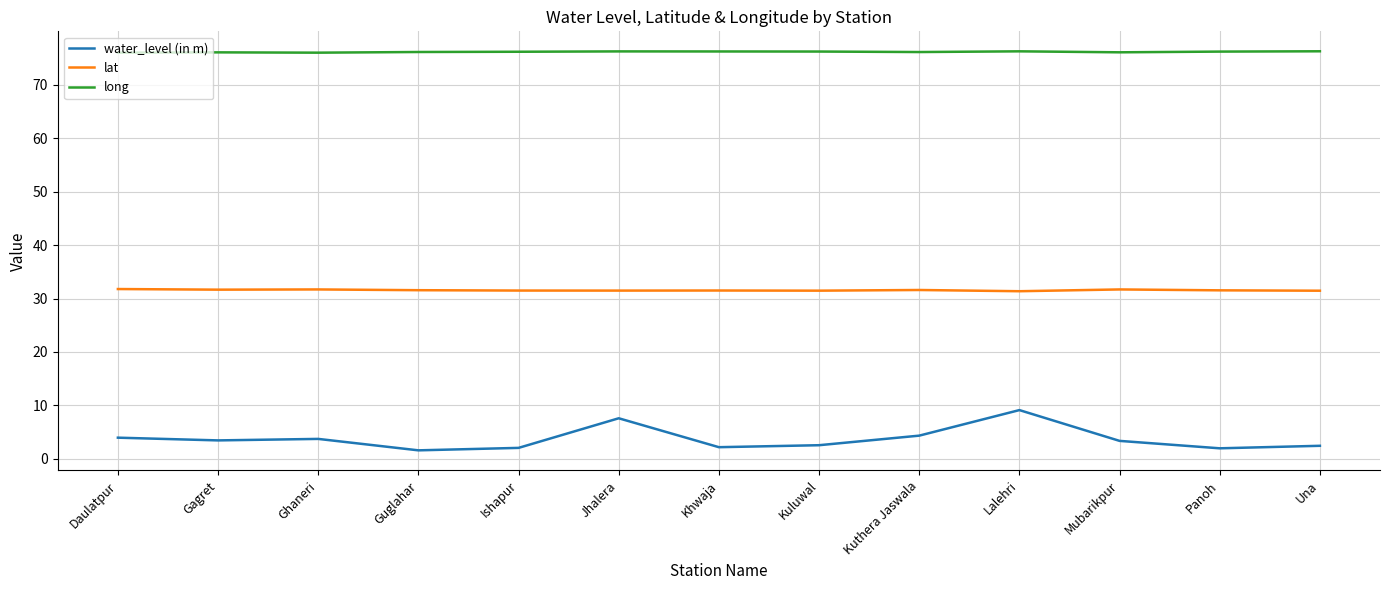

Is it true that long equals 23.5 at Kuluwal?

False